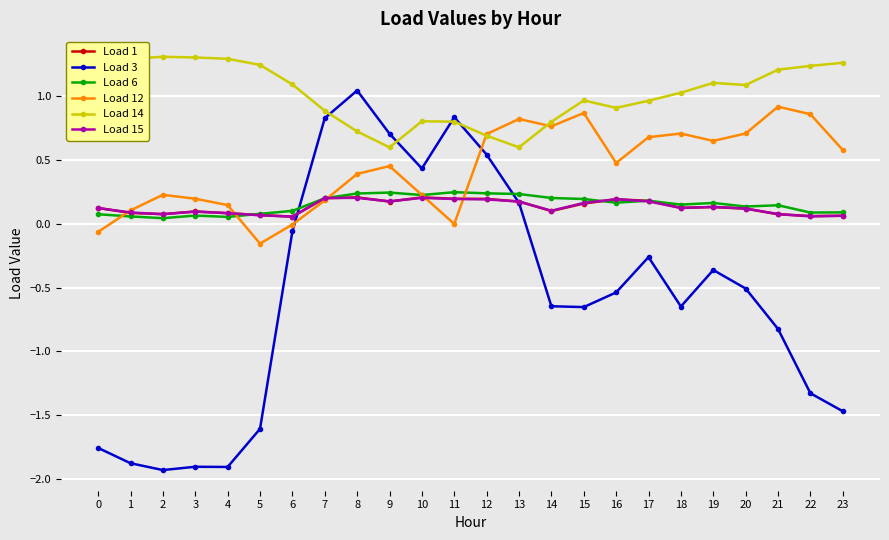

What is the smallest value displayed?

-1.9